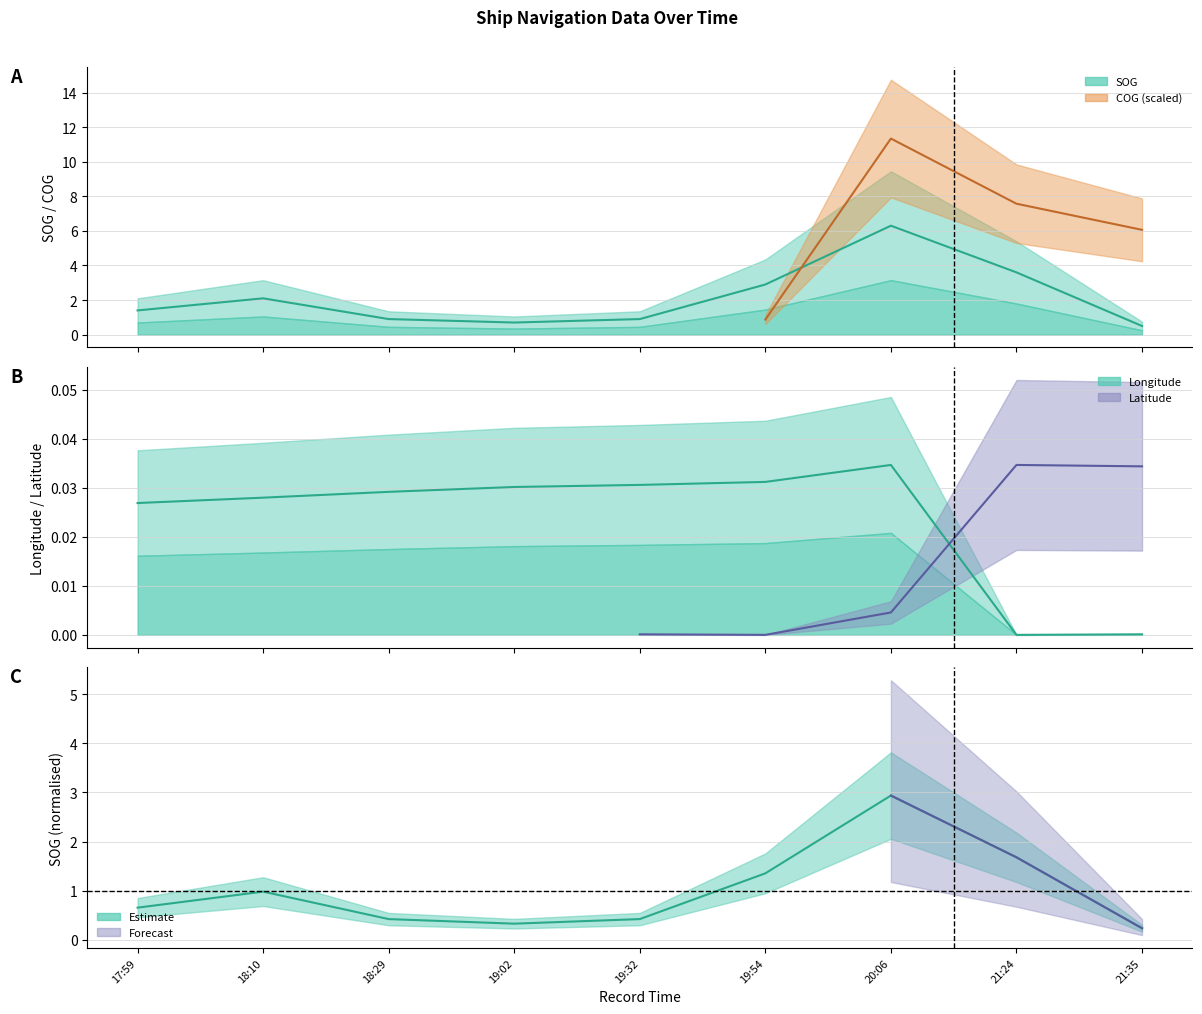

Which label corresponds to the smallest value in the chart?

21:24